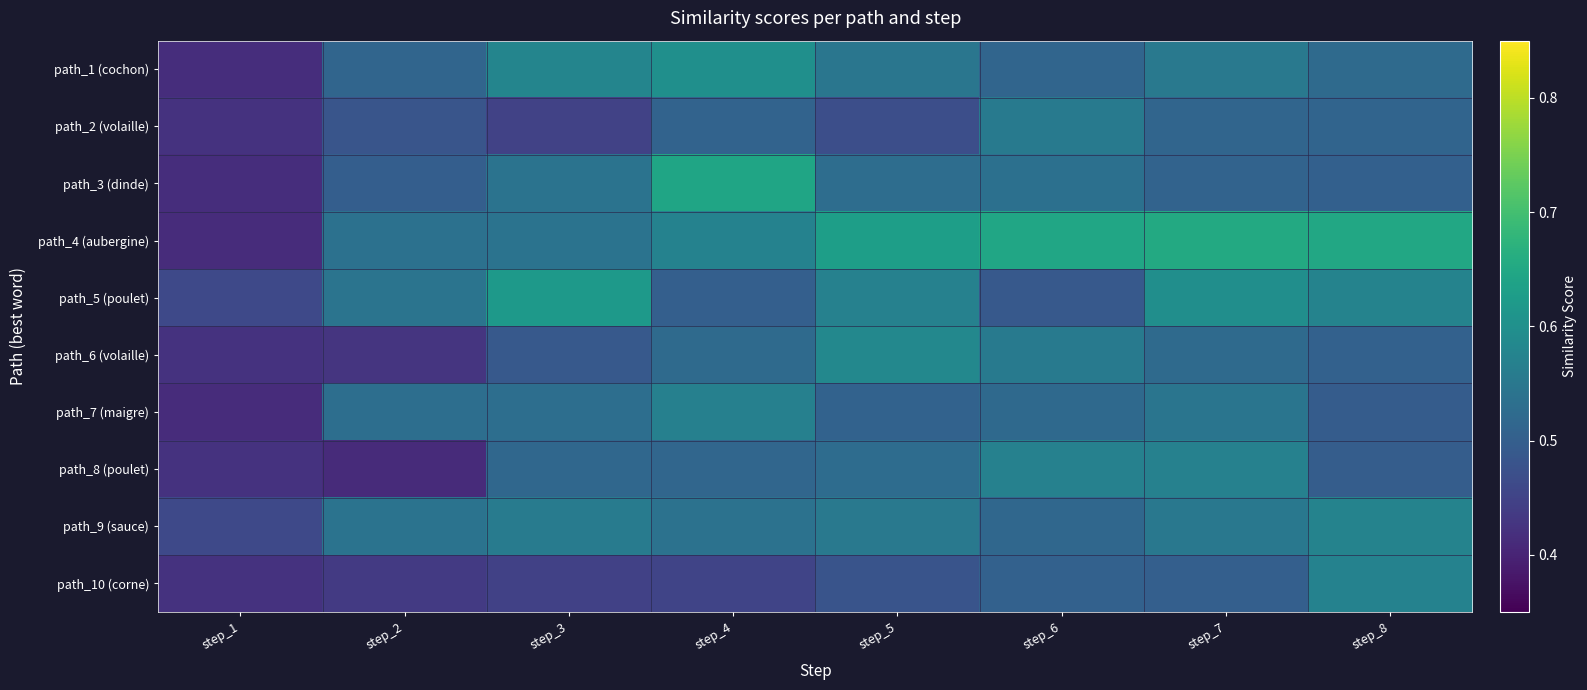

Reading left to right, what are all the values shown in this chart?

path_1 (cochon): step_1=0.4	step_2=0.5	step_3=0.6	step_4=0.6	step_5=0.5	step_6=0.5	step_7=0.6	step_8=0.5
path_2 (volaille): step_1=0.4	step_2=0.5	step_3=0.4	step_4=0.5	step_5=0.5	step_6=0.6	step_7=0.5	step_8=0.5
path_3 (dinde): step_1=0.4	step_2=0.5	step_3=0.5	step_4=0.6	step_5=0.5	step_6=0.5	step_7=0.5	step_8=0.5
path_4 (aubergine): step_1=0.4	step_2=0.5	step_3=0.5	step_4=0.6	step_5=0.6	step_6=0.6	step_7=0.7	step_8=0.6
path_5 (poulet): step_1=0.5	step_2=0.5	step_3=0.6	step_4=0.5	step_5=0.6	step_6=0.5	step_7=0.6	step_8=0.6
path_6 (volaille): step_1=0.4	step_2=0.4	step_3=0.5	step_4=0.5	step_5=0.6	step_6=0.6	step_7=0.5	step_8=0.5
path_7 (maigre): step_1=0.4	step_2=0.5	step_3=0.5	step_4=0.6	step_5=0.5	step_6=0.5	step_7=0.5	step_8=0.5
path_8 (poulet): step_1=0.4	step_2=0.4	step_3=0.5	step_4=0.5	step_5=0.5	step_6=0.6	step_7=0.6	step_8=0.5
path_9 (sauce): step_1=0.5	step_2=0.5	step_3=0.6	step_4=0.5	step_5=0.6	step_6=0.5	step_7=0.5	step_8=0.6
path_10 (corne): step_1=0.4	step_2=0.4	step_3=0.4	step_4=0.5	step_5=0.5	step_6=0.5	step_7=0.5	step_8=0.6